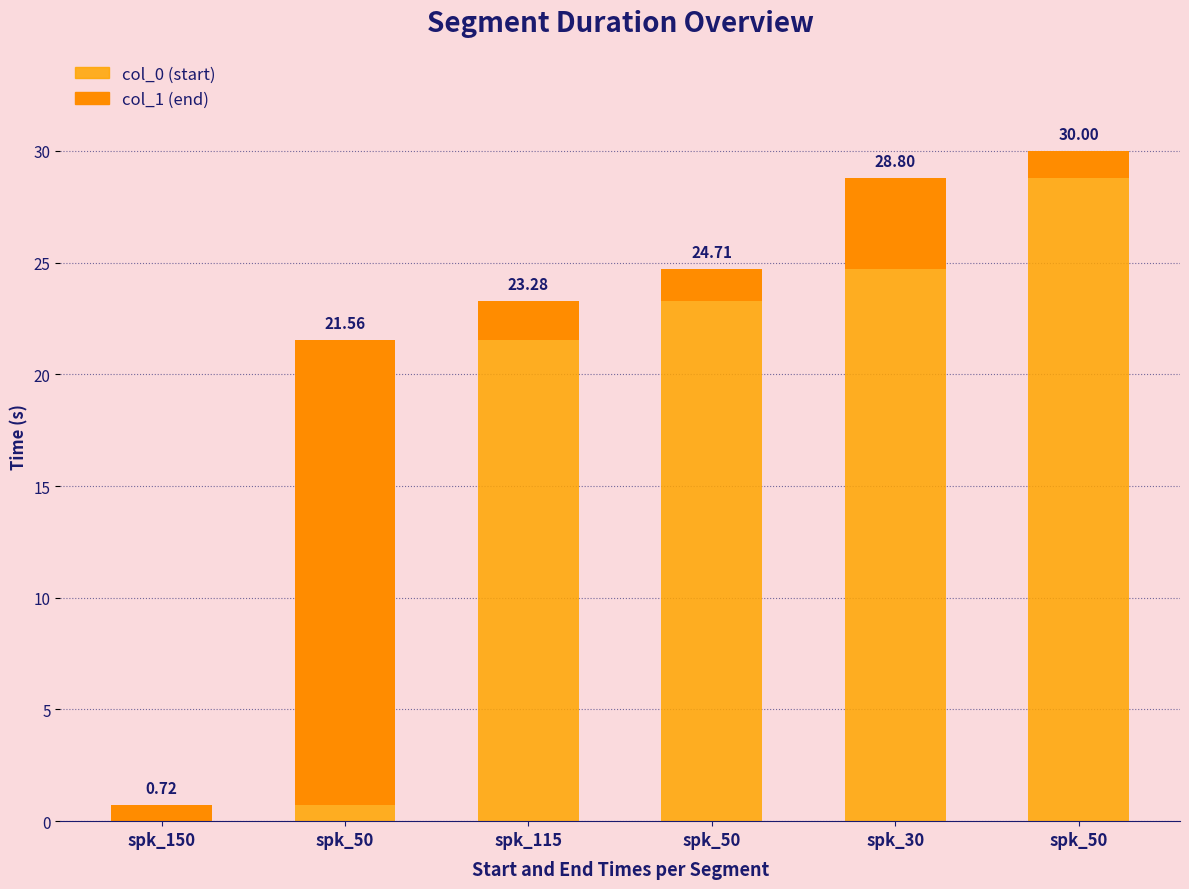

Which series has the largest range (max minus min)?

col_0 (start)